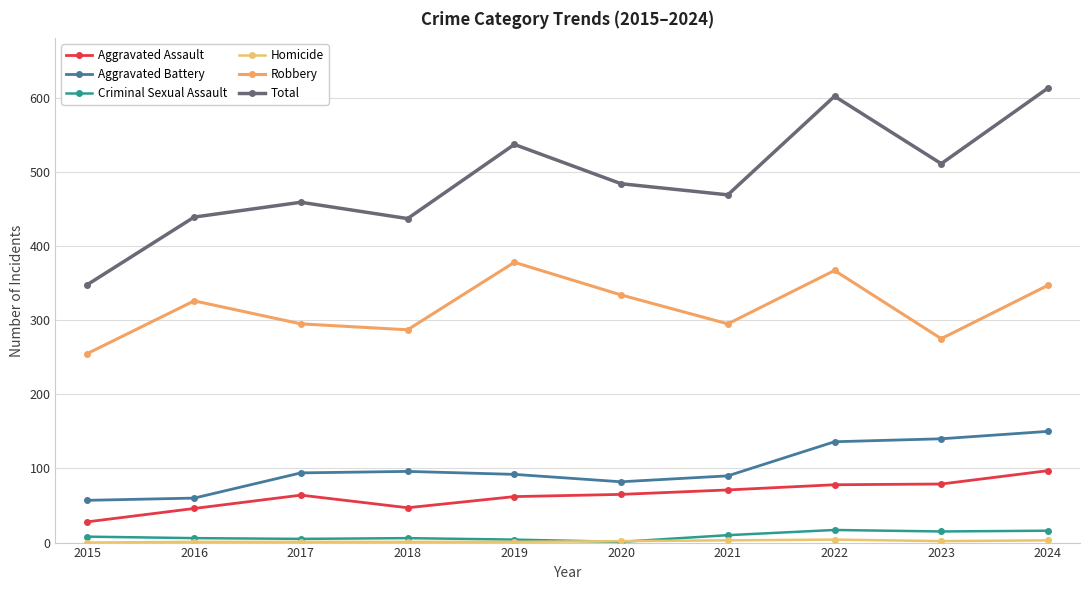

Reading right to left, transcribe all the data shown in this chart.

Aggravated Assault: 97	79	78	71	65	62	47	64	46	28
Aggravated Battery: 150	140	136	90	82	92	96	94	60	57
Criminal Sexual Assault: 16	15	17	10	1	4	6	5	6	8
Homicide: 3	2	4	3	2	1	1	1	1	0
Robbery: 347	275	367	295	334	378	287	295	326	255
Total: 613	511	602	469	484	537	437	459	439	348